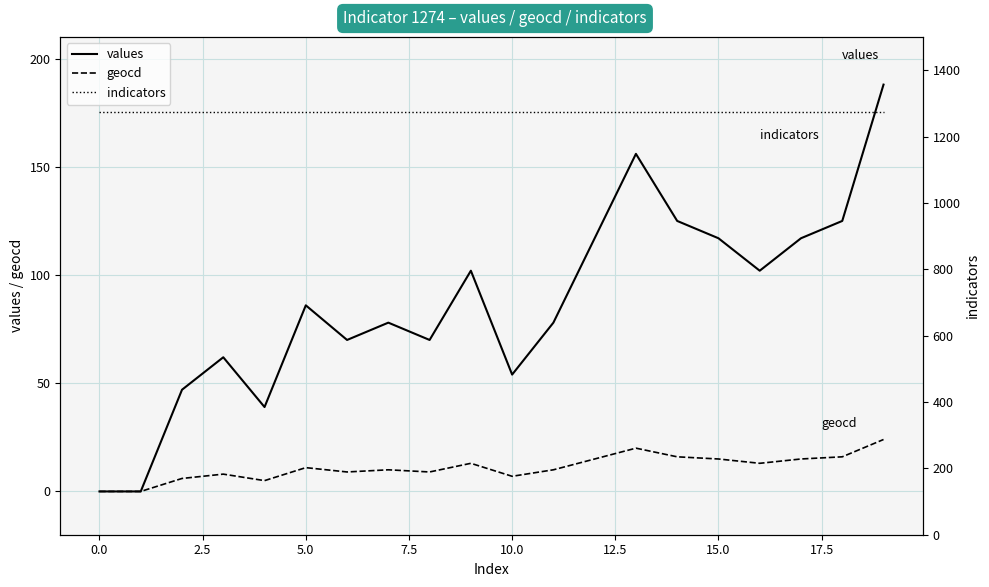

Is it true that geocd equals 0 at 0.0?

True